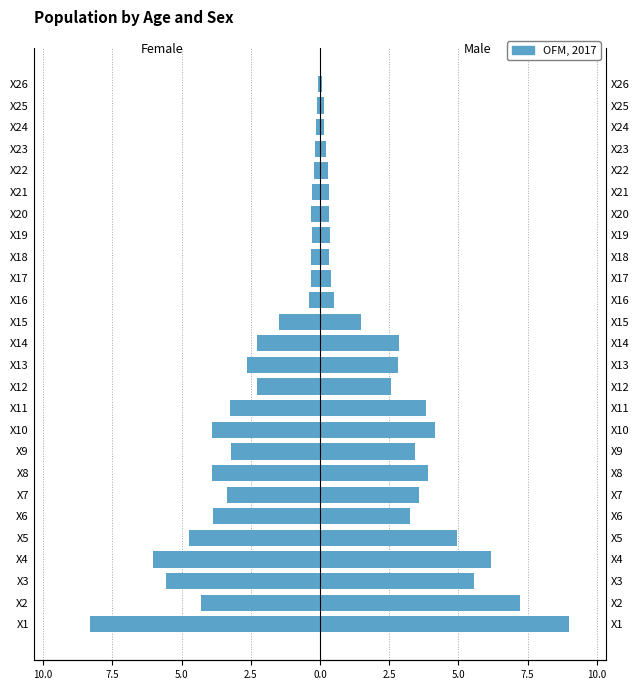

What is the difference between the series_min values at X19 and X14?

2.0